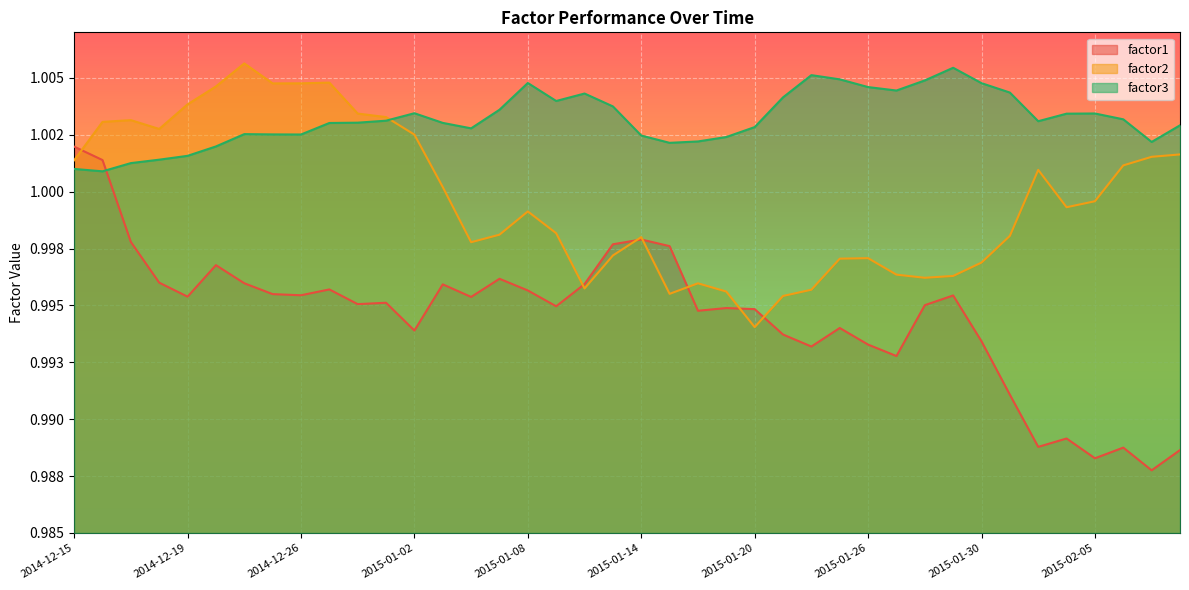

Is the value of factor2 at 2015-02-06 greater than the value of factor1 at 2015-01-19?

Yes